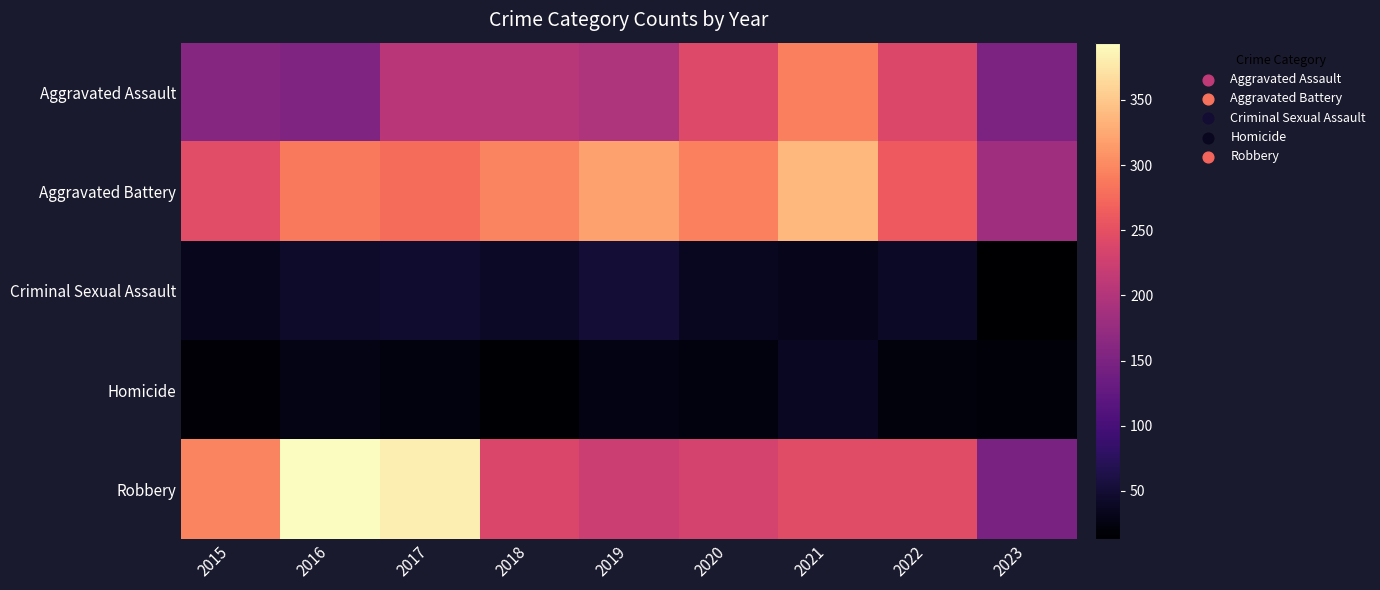

At which category does the chart reach its peak across all series?

2016